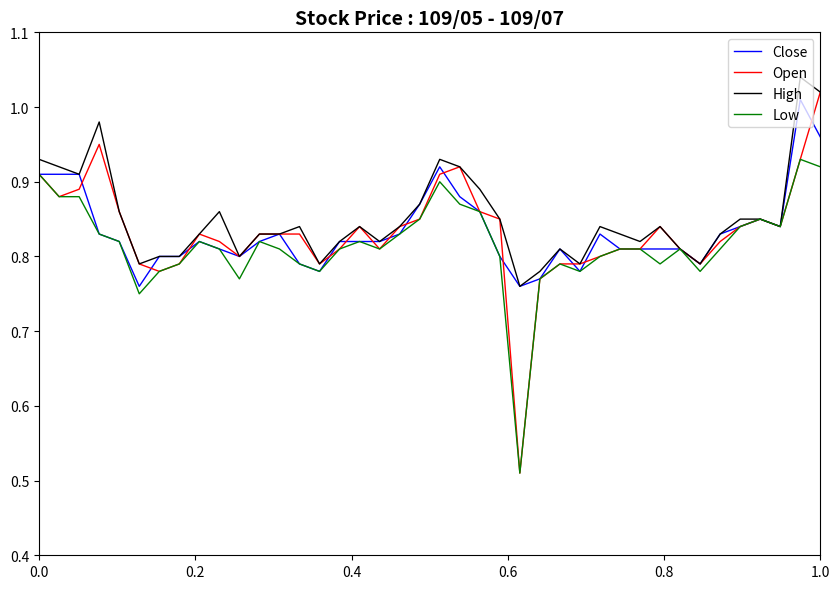

Which series has the largest range (max minus min)?

Open